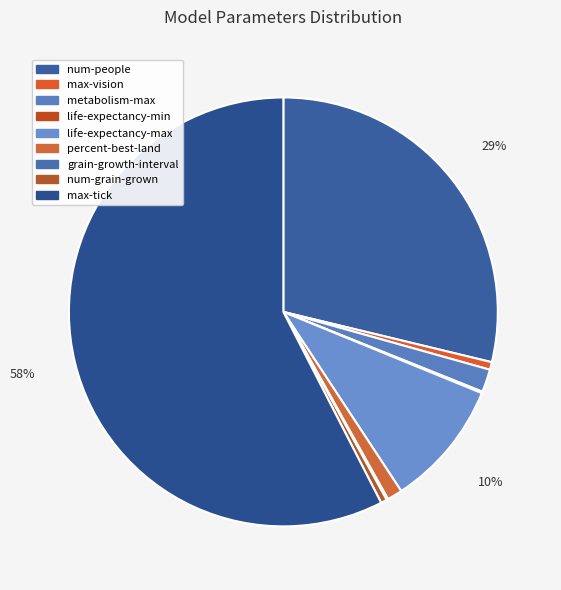

To the nearest percent, what percentage of the pie is num-people?

29%